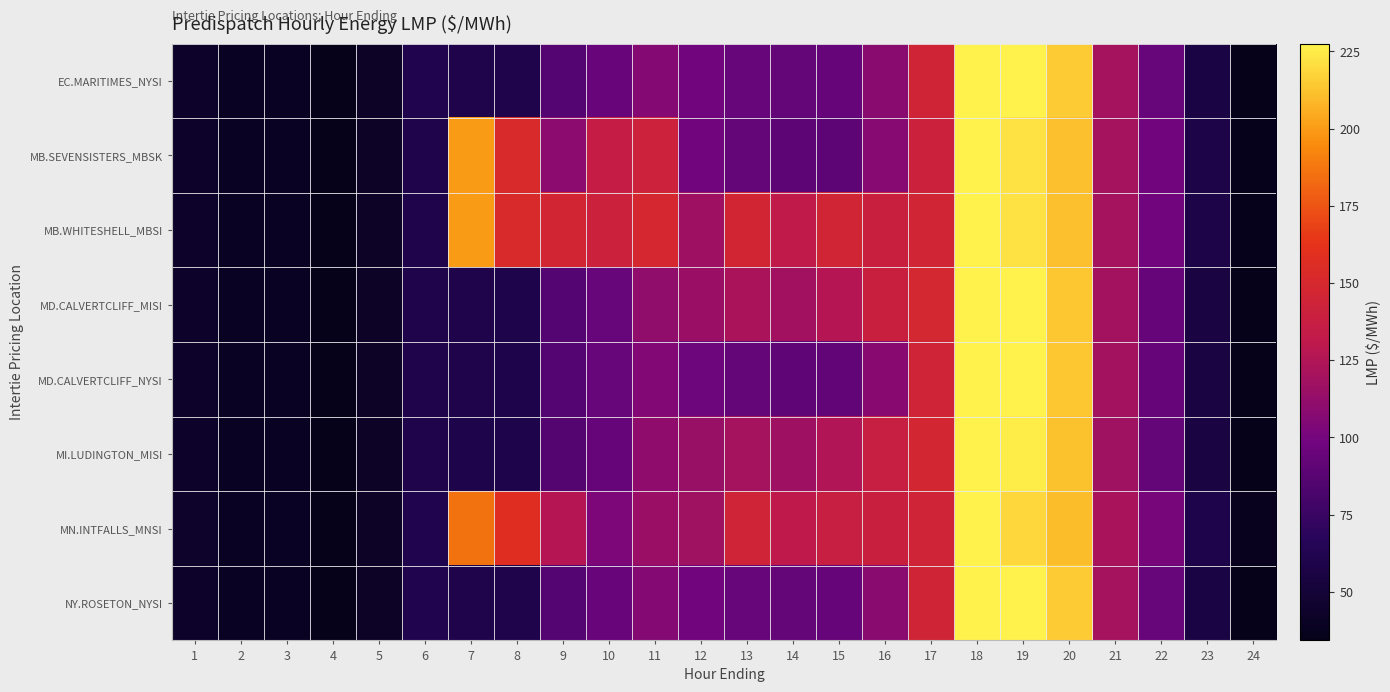

Between 19 and 2, which is larger?

19